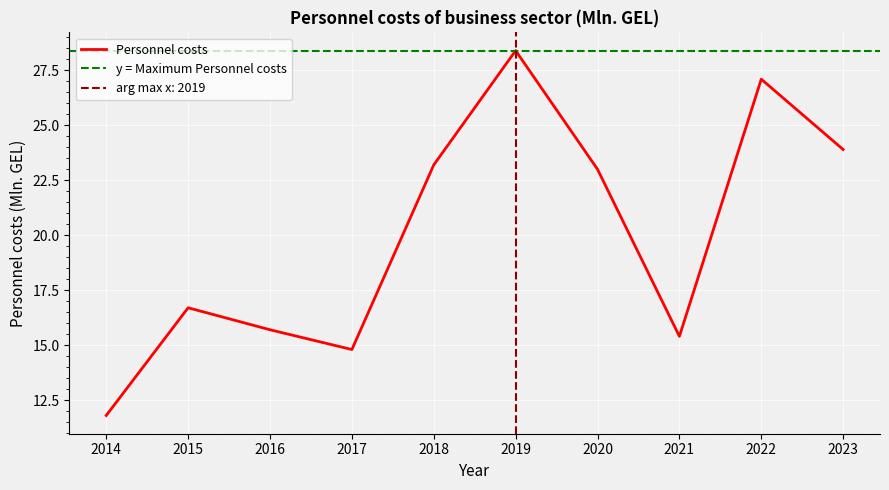

How many data points are less than 23?

5